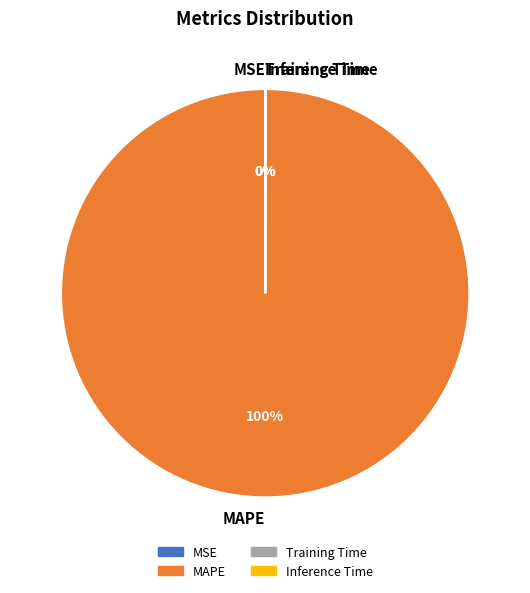

What is the majority slice?

MAPE